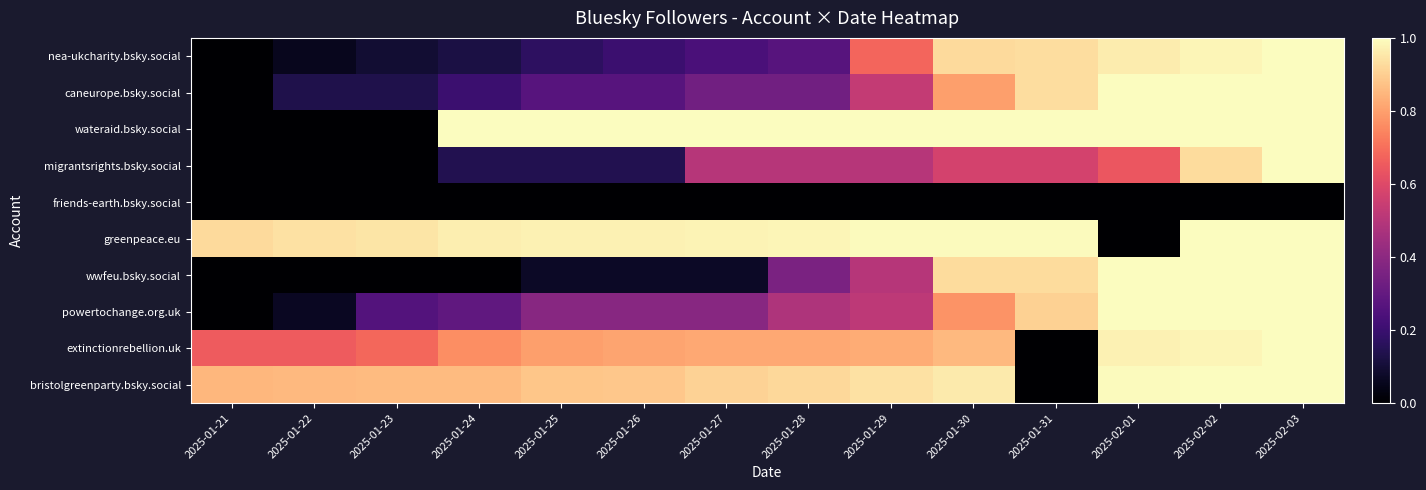

Between 2025-01-25 and 2025-01-22, which is larger?

2025-01-25